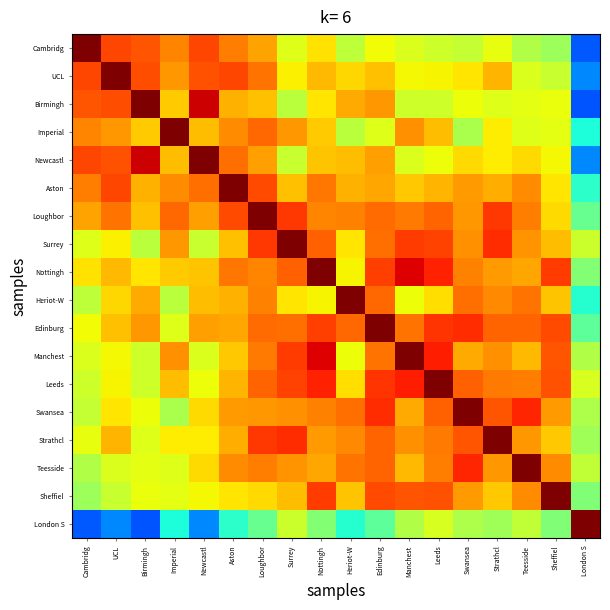

Which category has the lowest value across all series?

London S